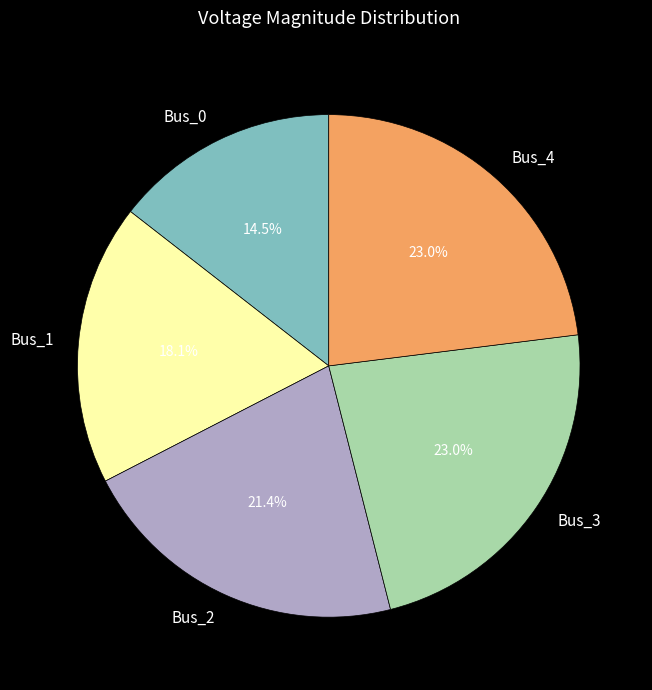

What is the total percentage of Bus_0 and Bus_3?

37.5%